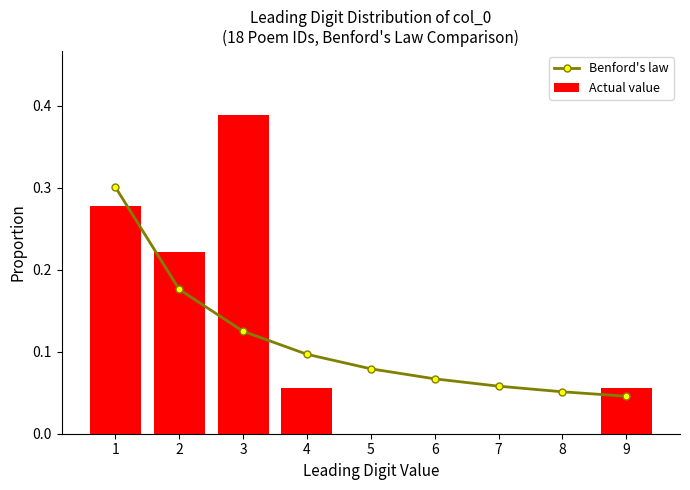

At which label does Benford's law reach its minimum?

9